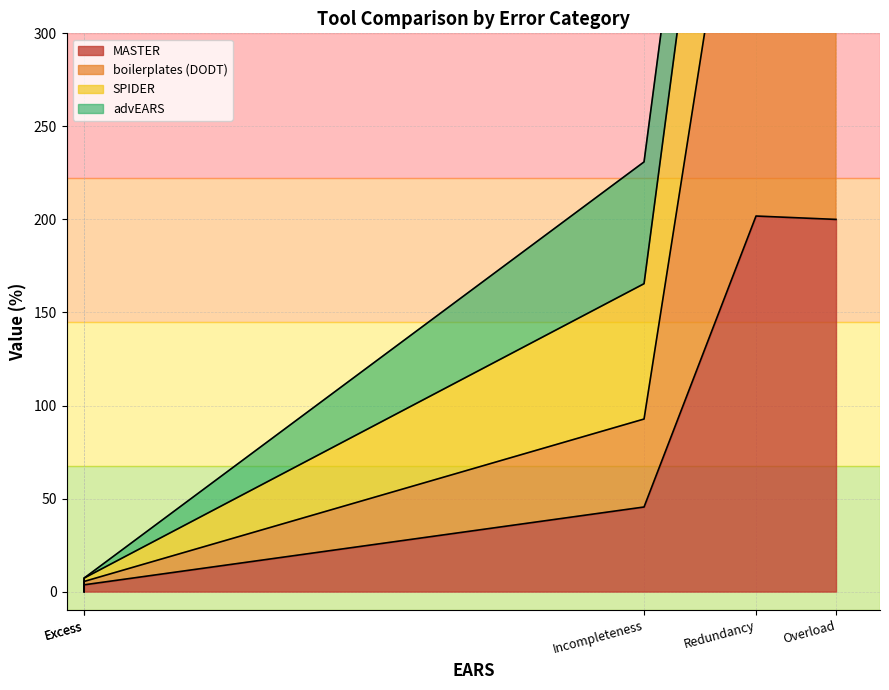

Does the chart have visible grid lines?

Yes